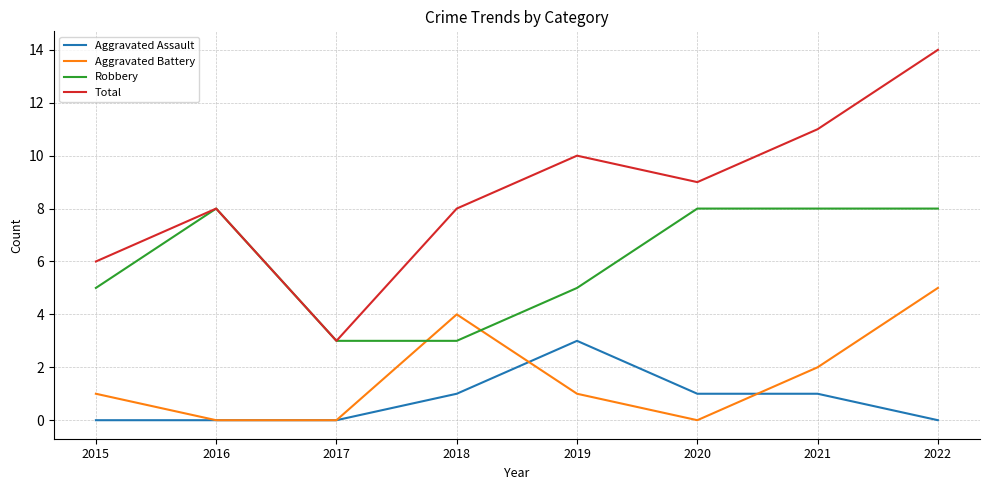

Does the chart display data point markers on the line(s)?

No